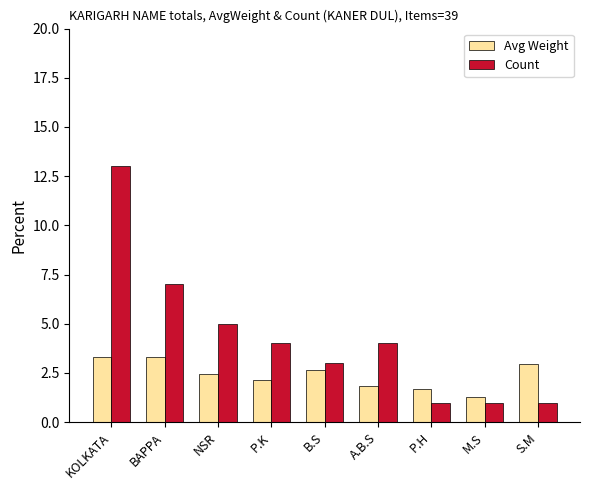

Is the value of Count at NSR greater than the value of Avg Weight at NSR?

Yes